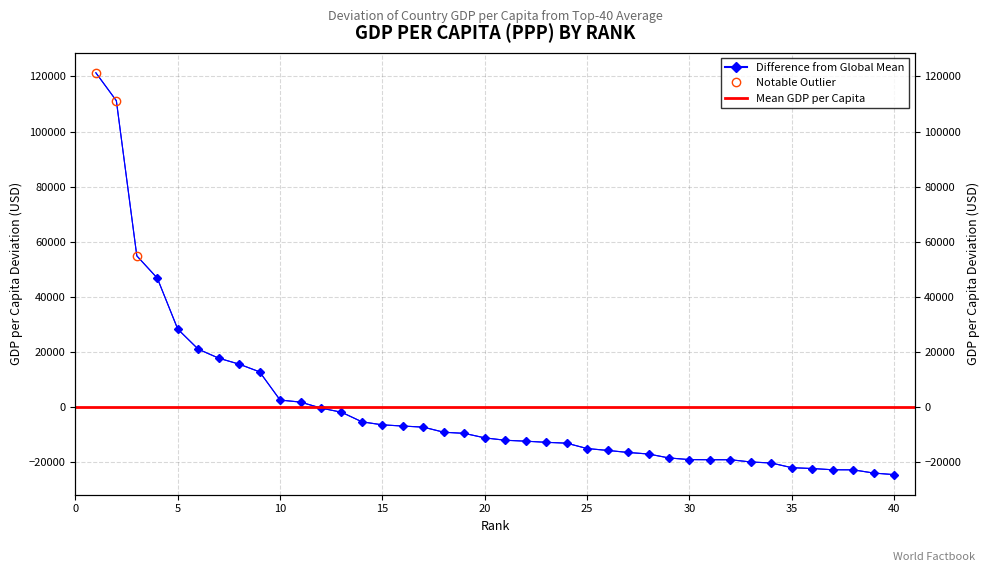

Where is the data nearest to the value 48302?

4